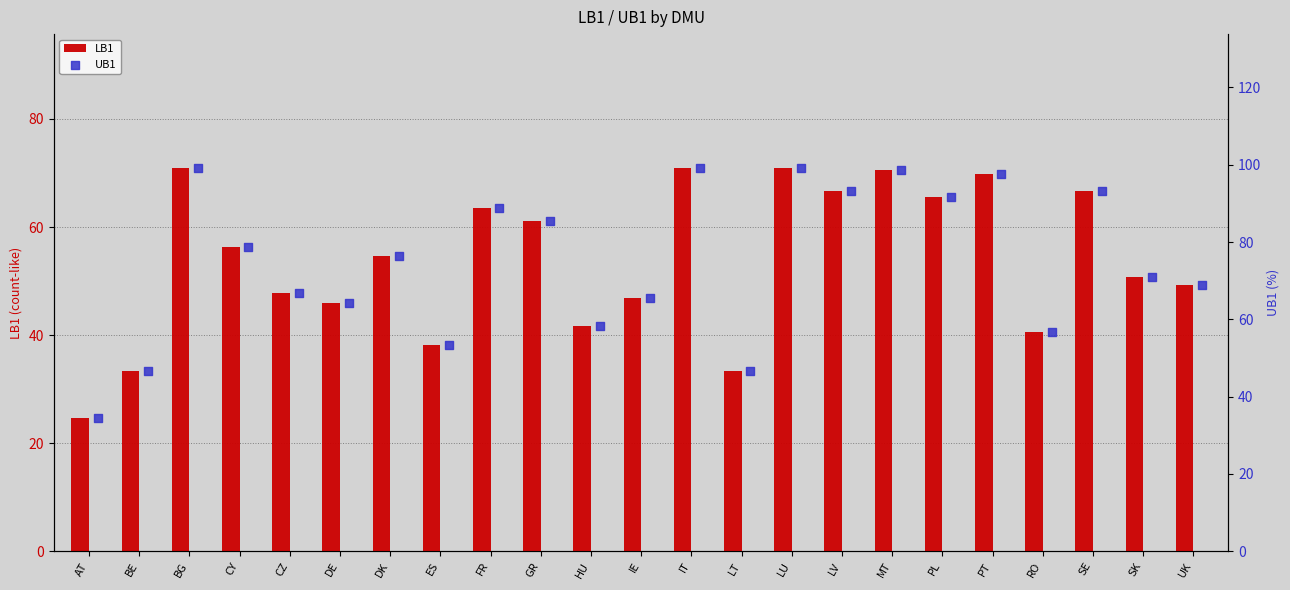

What are all the series names shown in the legend?

LB1, UB1